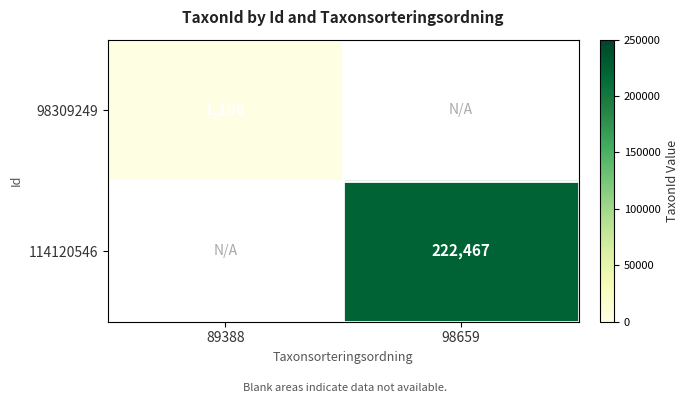

The 98309249 series shows 1108 at 89388. True or false?

True